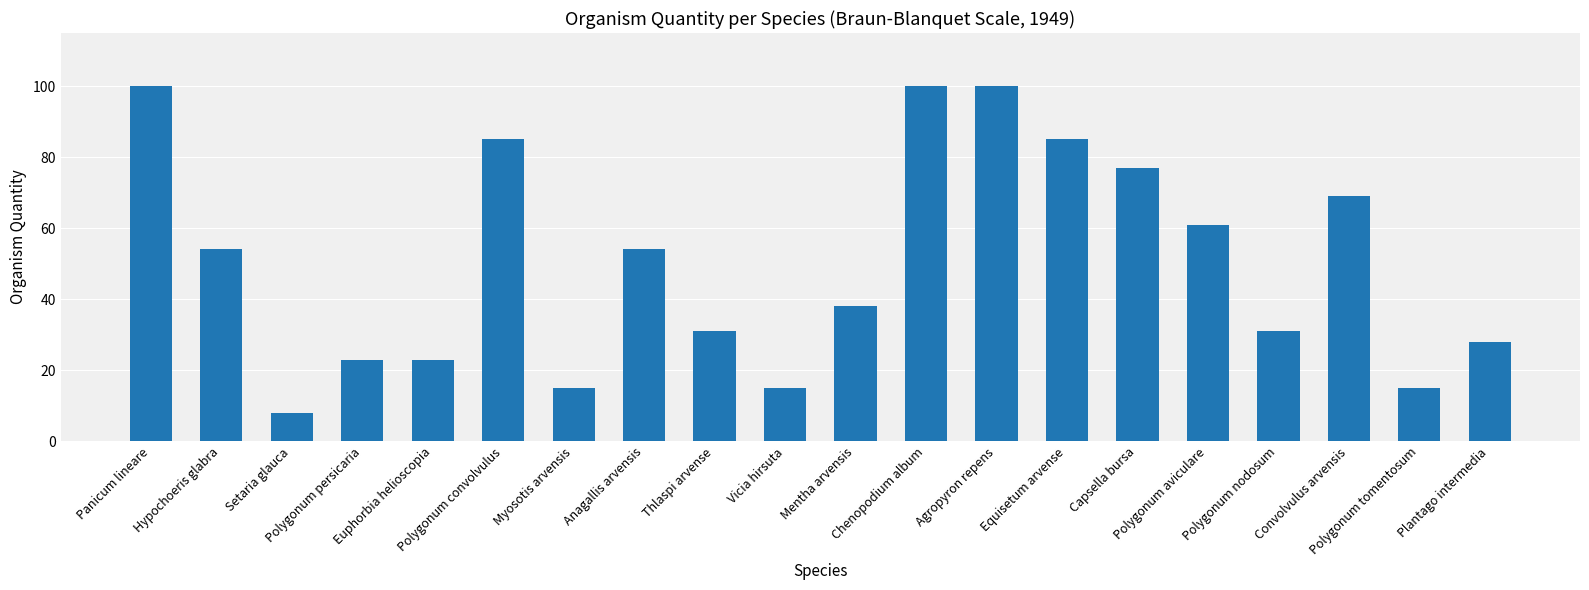

The chart shows a value of 35 at Euphorbia helioscopia. True or false?

False